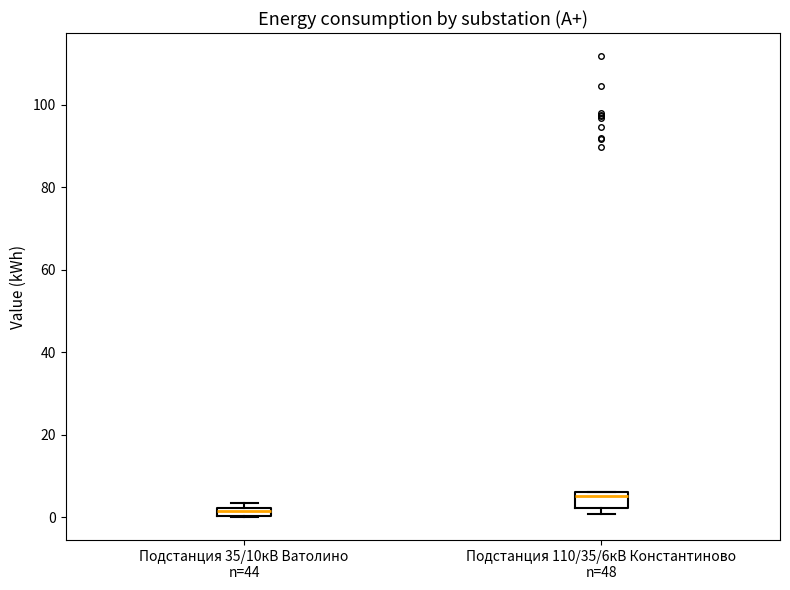

Where is the upper edge of the box for Подстанция 35/10кВ Ватолино n=44 on the y-axis? The values are not printed on the chart, so give them approximately, as read against the axis.

2